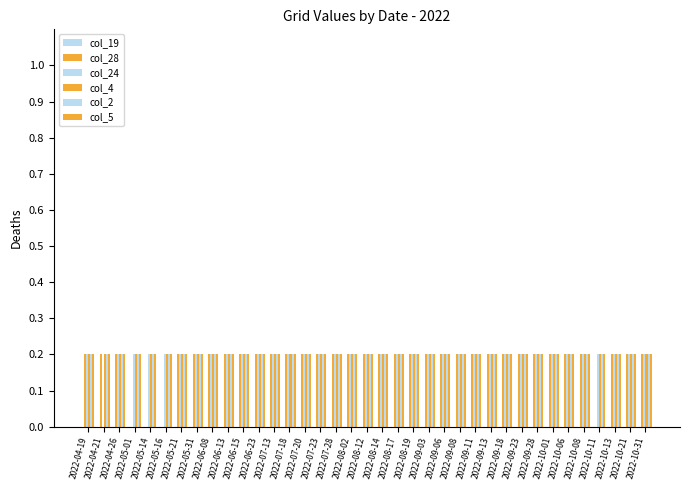

What is the maximum value for col_24?

0.2